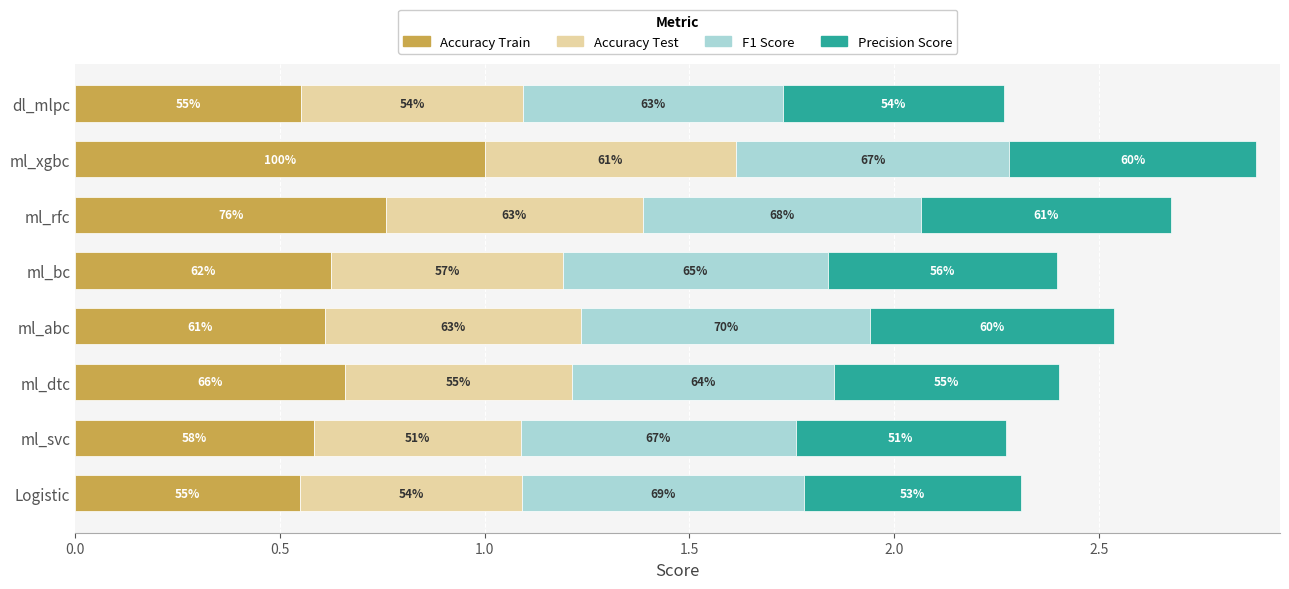

How many groups of bars are there?

8